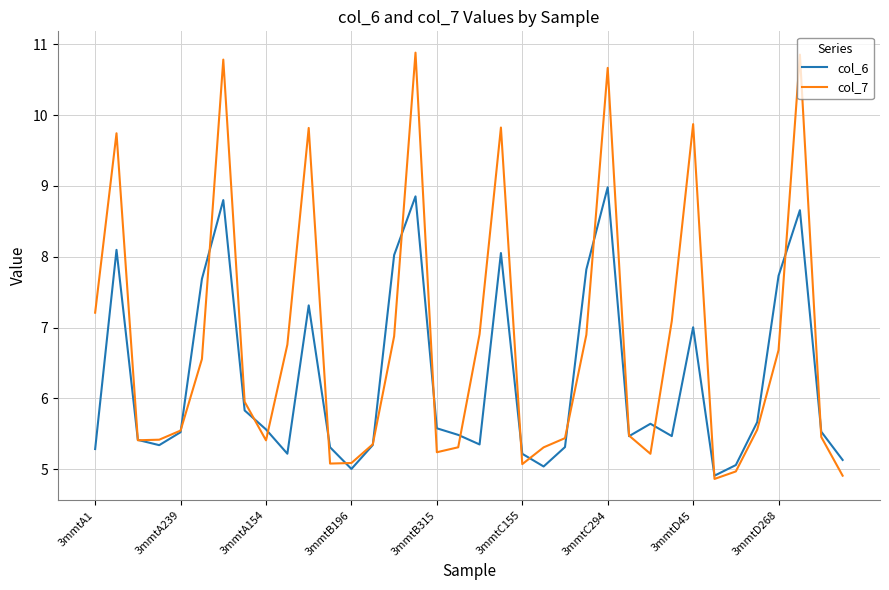

Rank the series by their maximum value, from lowest to highest.

col_6, col_7